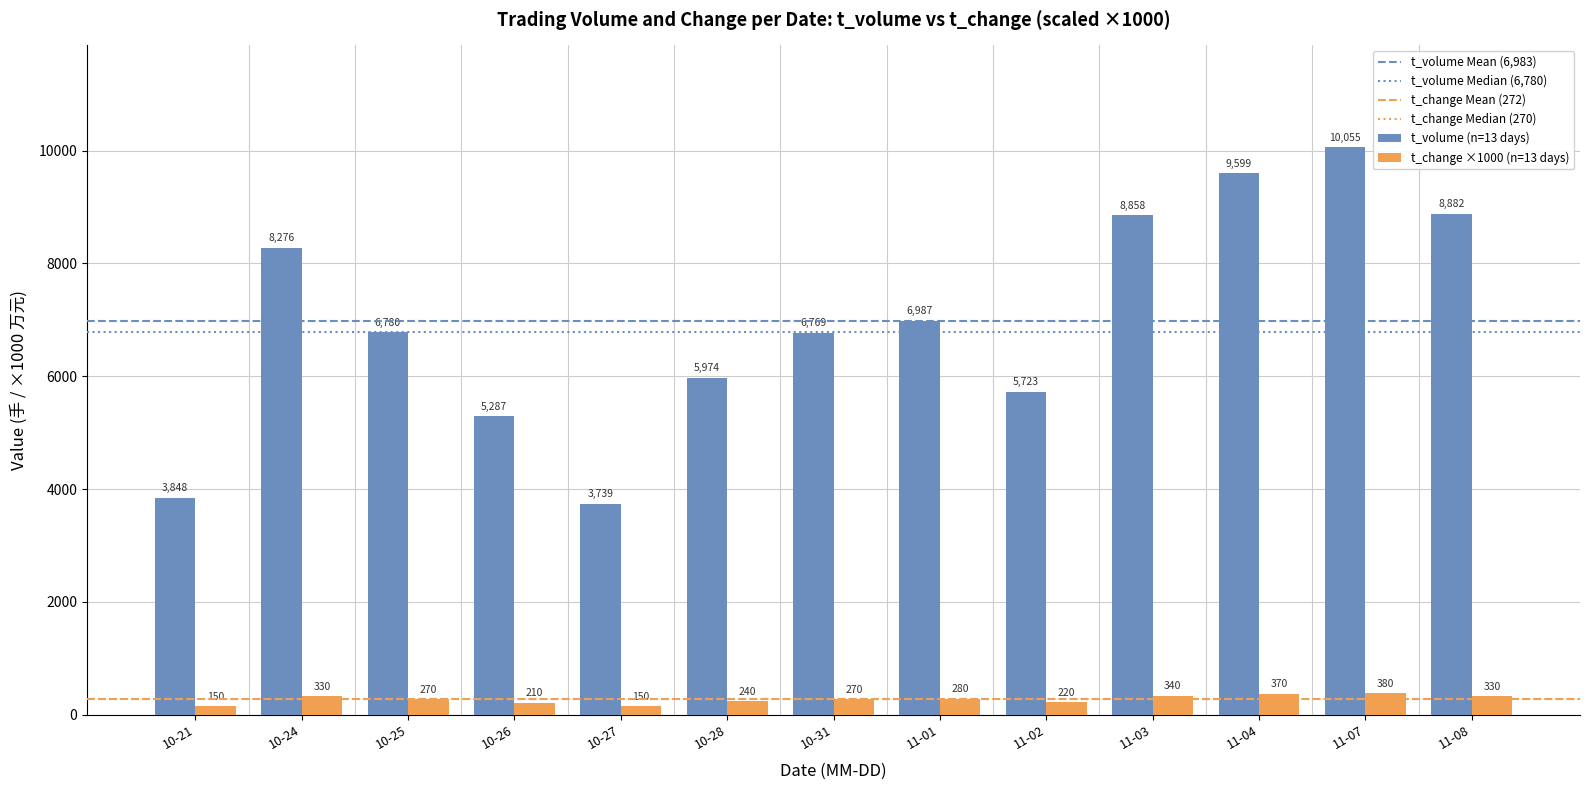

Reading left to right, transcribe all the data shown in this chart.

t_volume (n=13 days): 10-21=3848	10-24=8276	10-25=6780	10-26=5287	10-27=3739	10-28=5974	10-31=6769	11-01=6987	11-02=5723	11-03=8858	11-04=9599	11-07=10055	11-08=8882
t_change ×1000 (n=13 days): 10-21=150	10-24=330	10-25=270	10-26=210	10-27=150	10-28=240	10-31=270	11-01=280	11-02=220	11-03=340	11-04=370	11-07=380	11-08=330